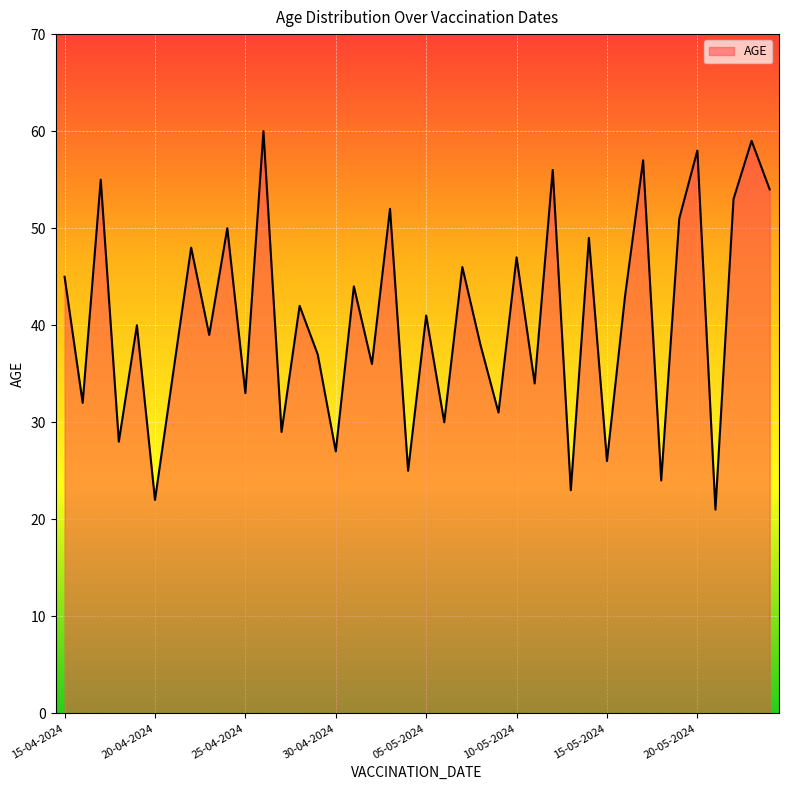

What is the maximum value shown in the chart?

60